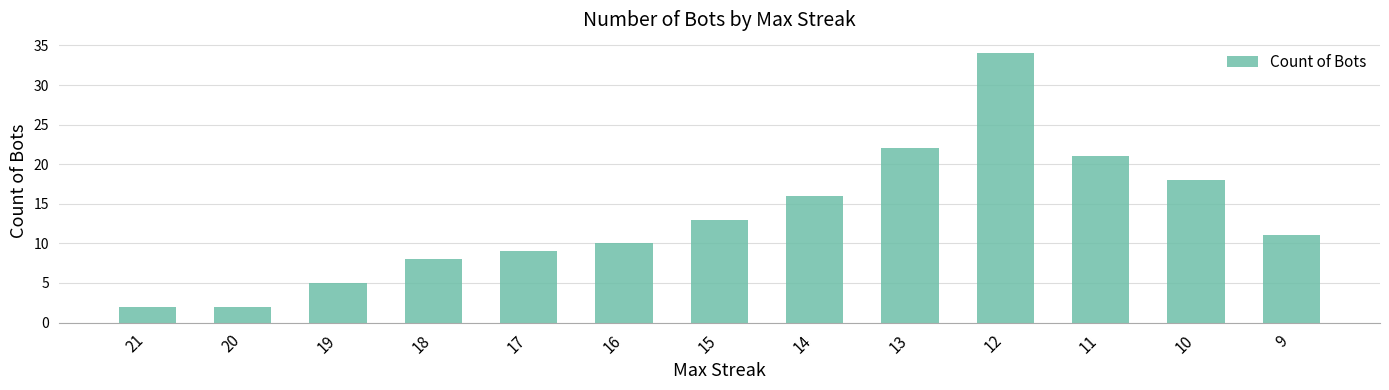

How many values are below 11?

6